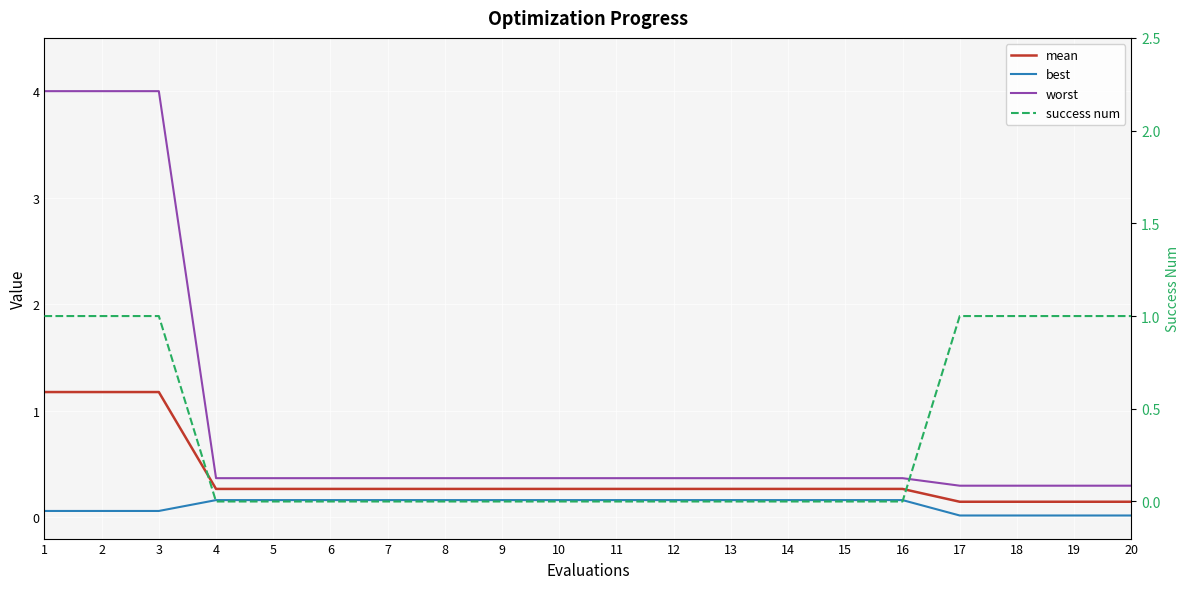

How many lines are shown in the chart?

4